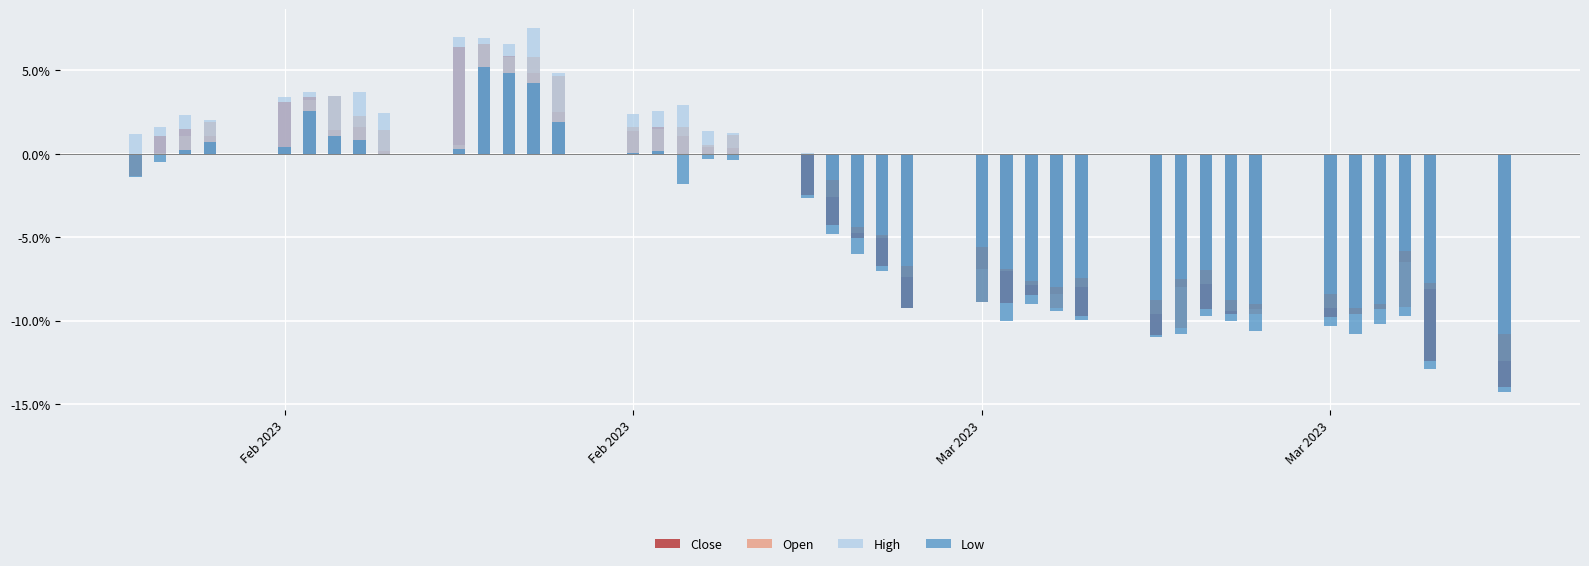

List the series in order of their peak value, lowest first.

Low, Close, Open, High